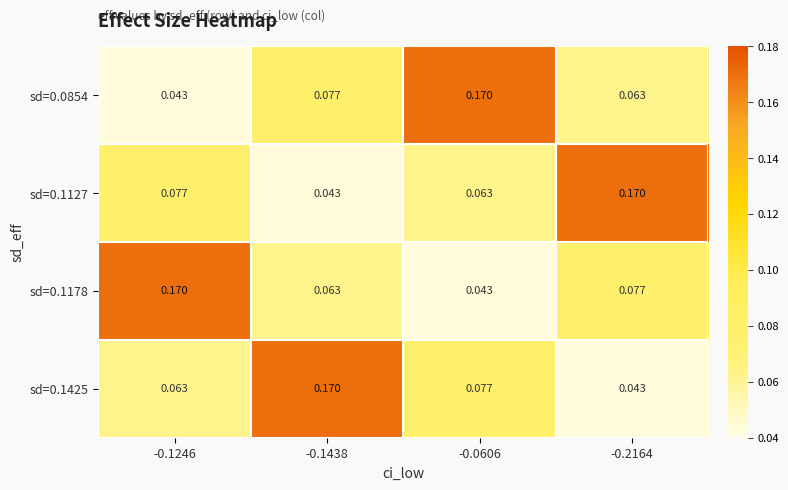

Is the value of sd=0.1425 at -0.0606 greater than the value of sd=0.1178 at -0.0606?

Yes